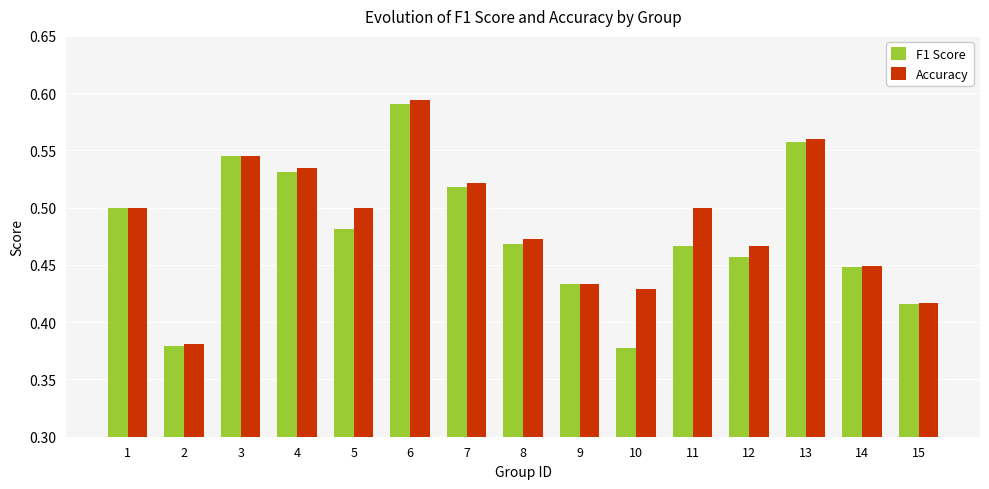

Between 5 and 9, which series saw the biggest shift?

Accuracy